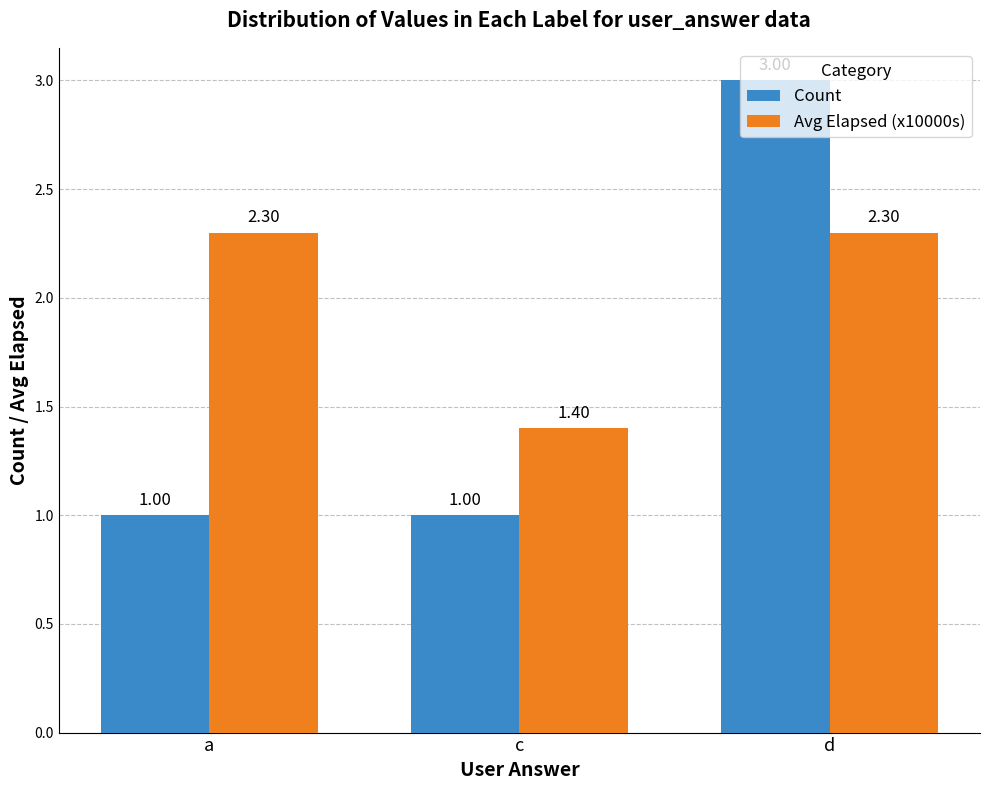

Which series has the widest spread of values?

Count